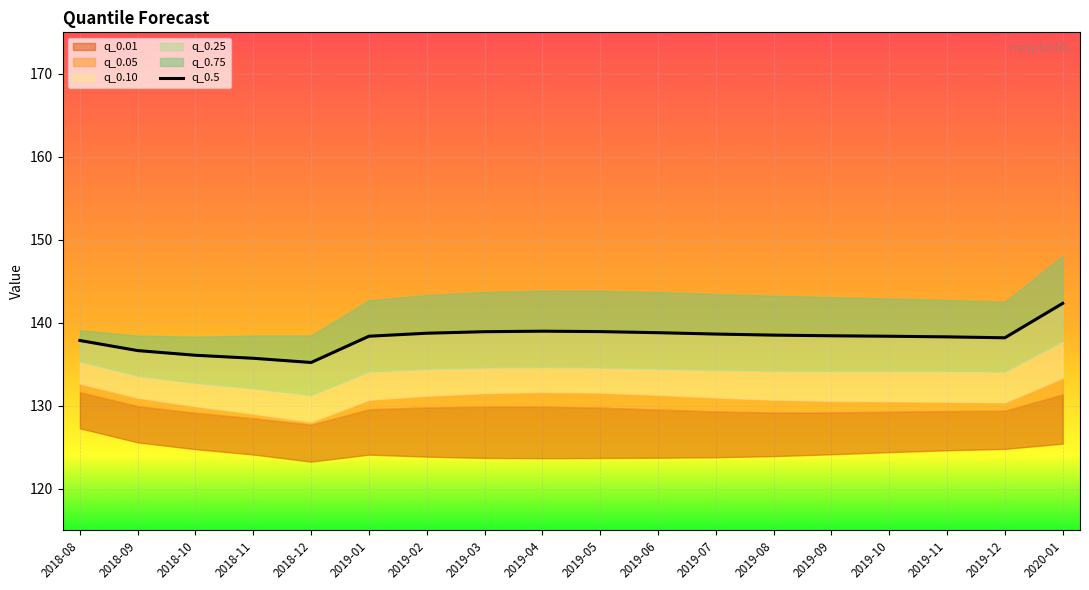

What is the sum of all values?

2486.9